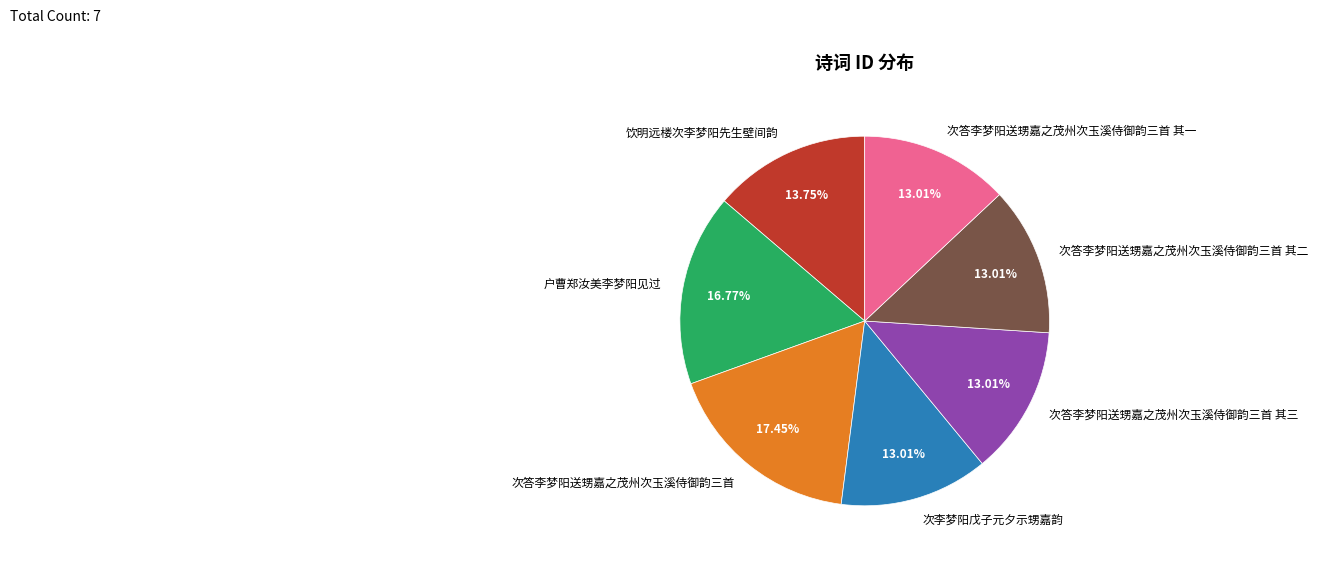

Combined, what portion of the pie is 次答李梦阳送甥嘉之茂州次玉溪侍御韵三首 其二 and 饮明远楼次李梦阳先生壁间韵?

26.8%